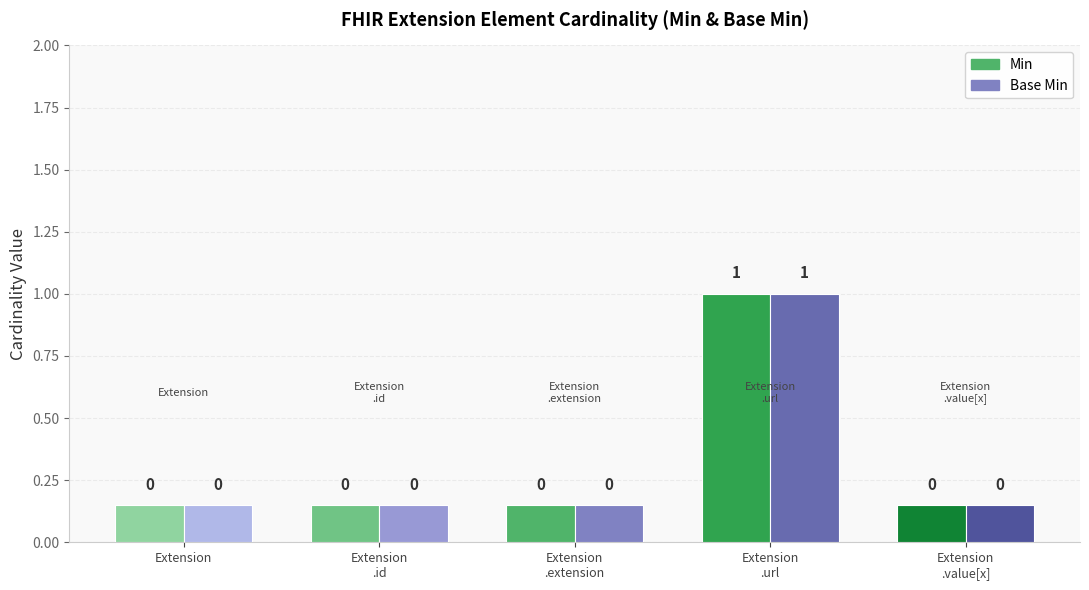

Is the value of Base Min at Extension.extension greater than the value of Min at Extension.value[x]?

No